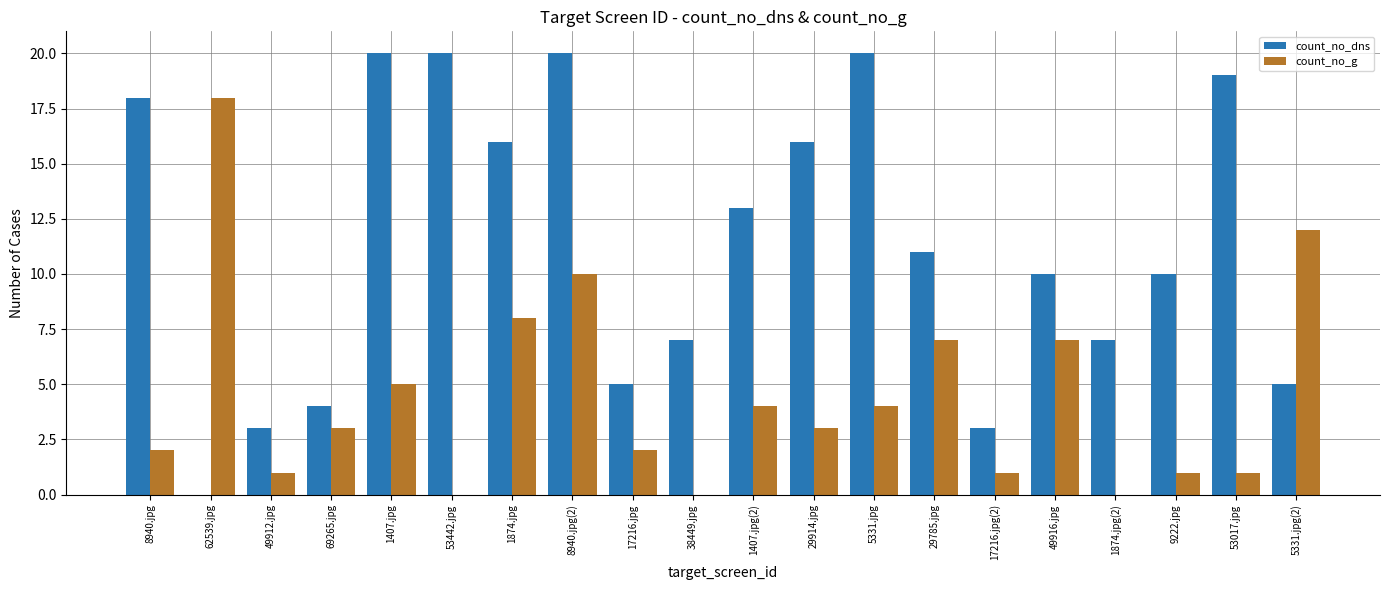

Which series has the largest total across all categories?

count_no_dns